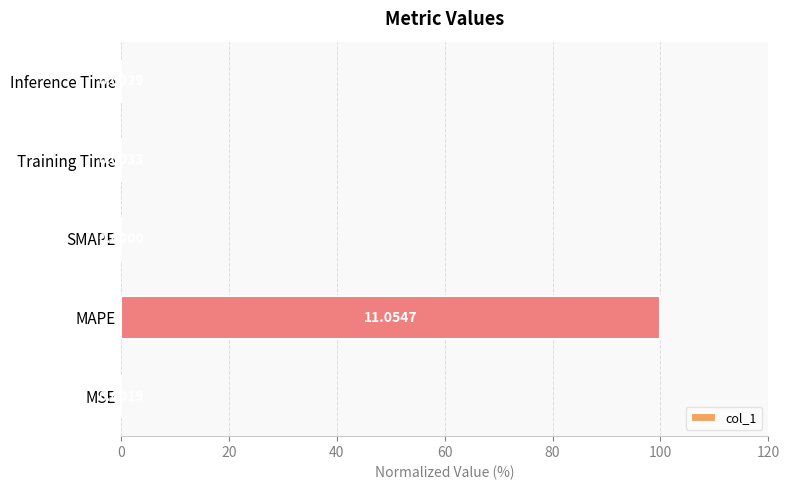

What is the average value?

20.0